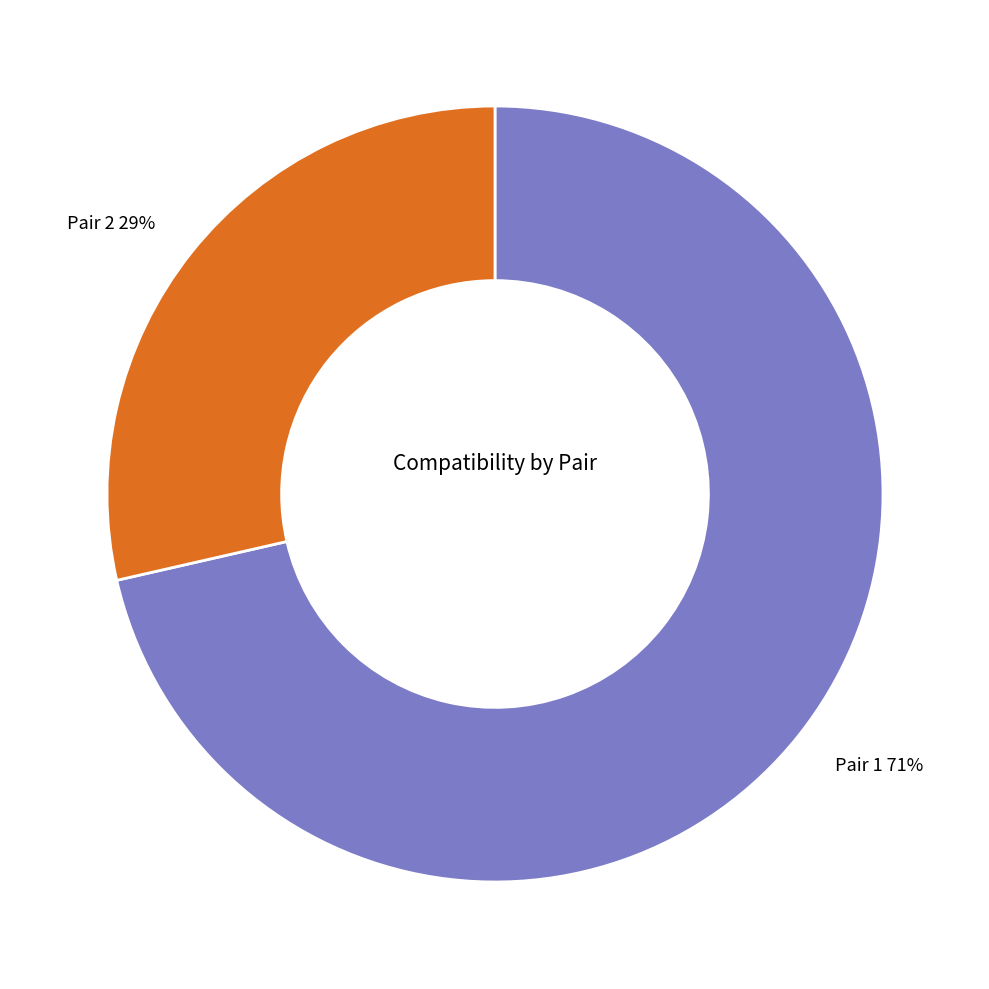

Between Pair 2 and Pair 1, which is larger?

Pair 1